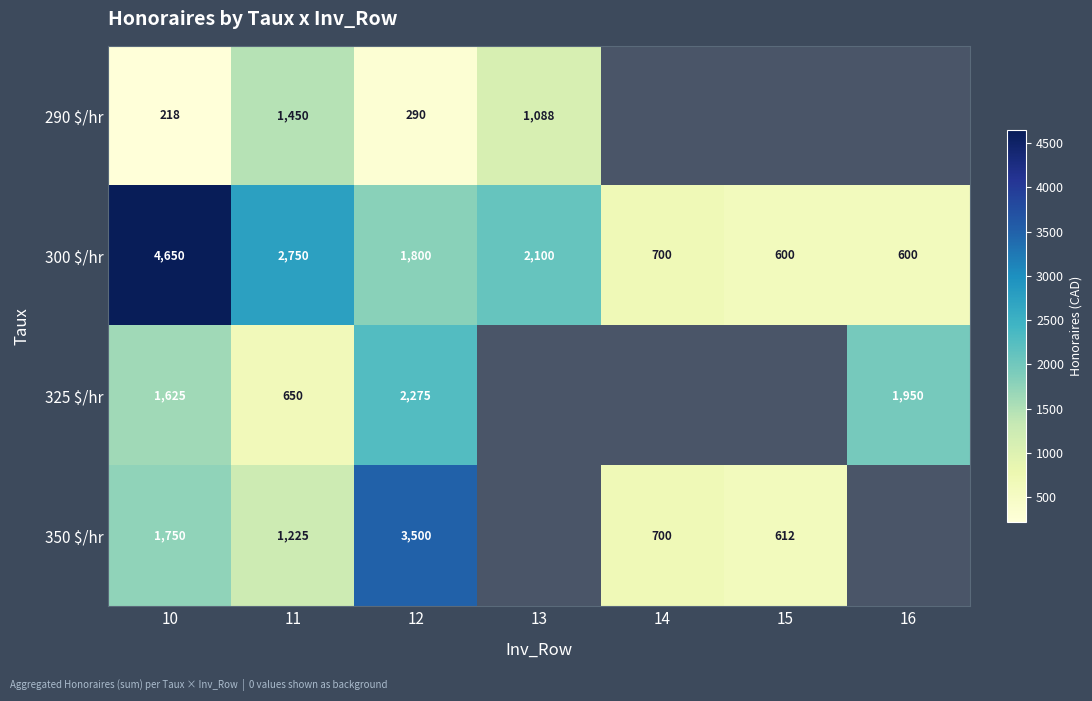

The 325 $/hr series shows 650.0 at 11. True or false?

True